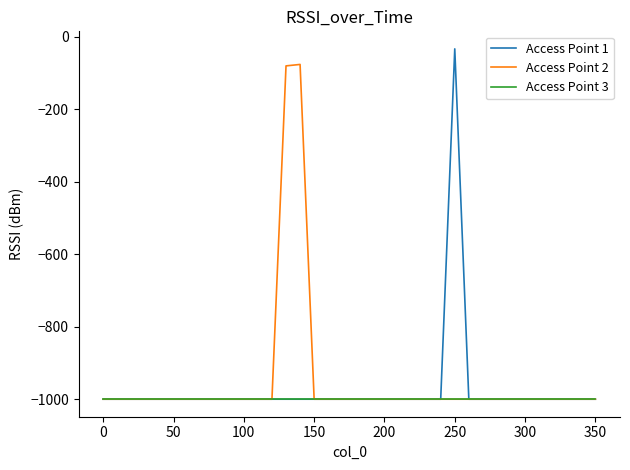

List the series in order of their peak value, lowest first.

Access Point 3, Access Point 2, Access Point 1